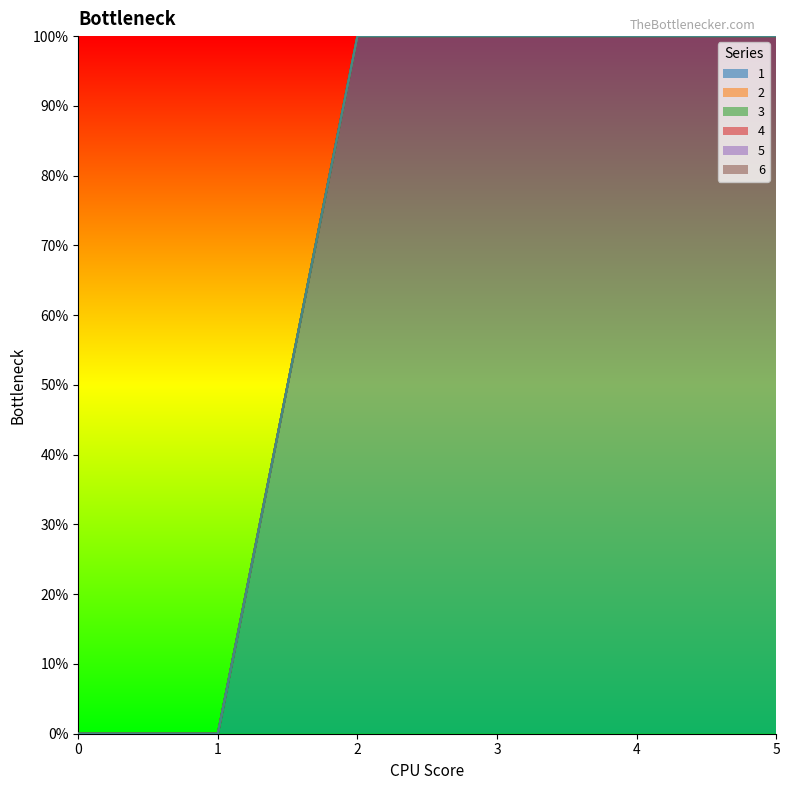

True or false: 4 and 1 intersect in this chart.

False